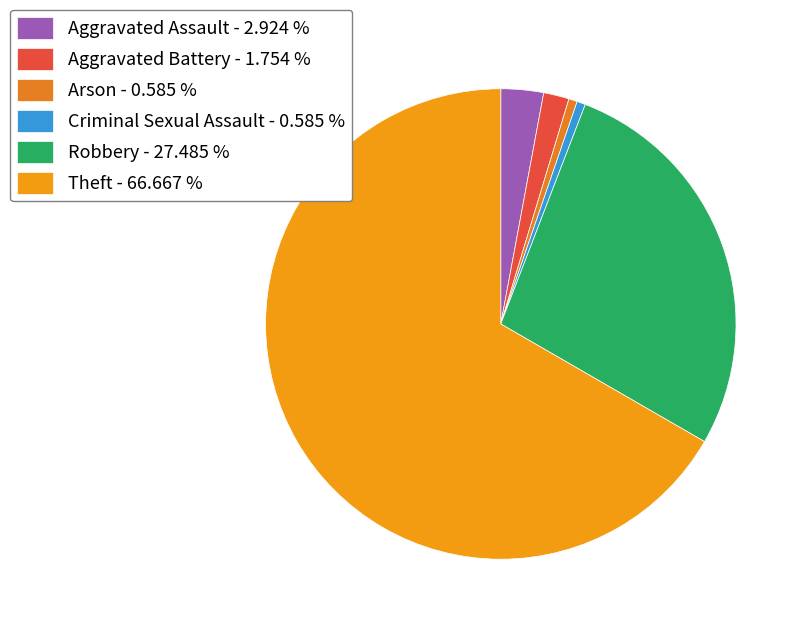

Count the number of slices in the pie.

6